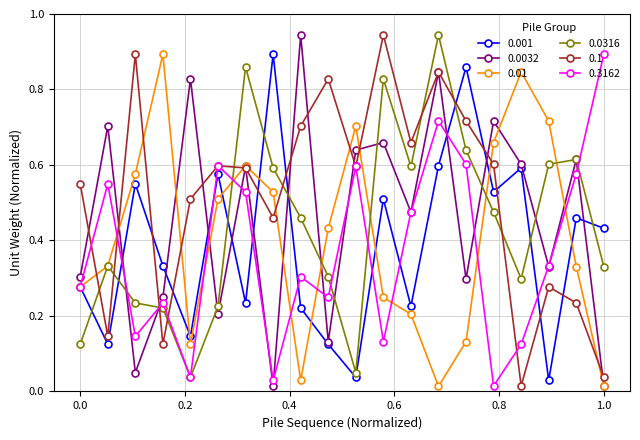

At how many categories does at least one series exceed 0?

20